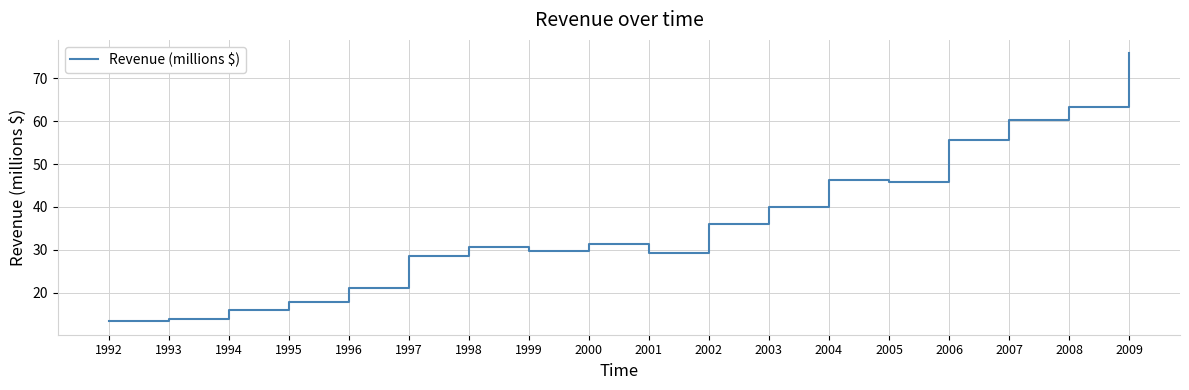

What is the change in value from 1998 to 2006?

+25.0